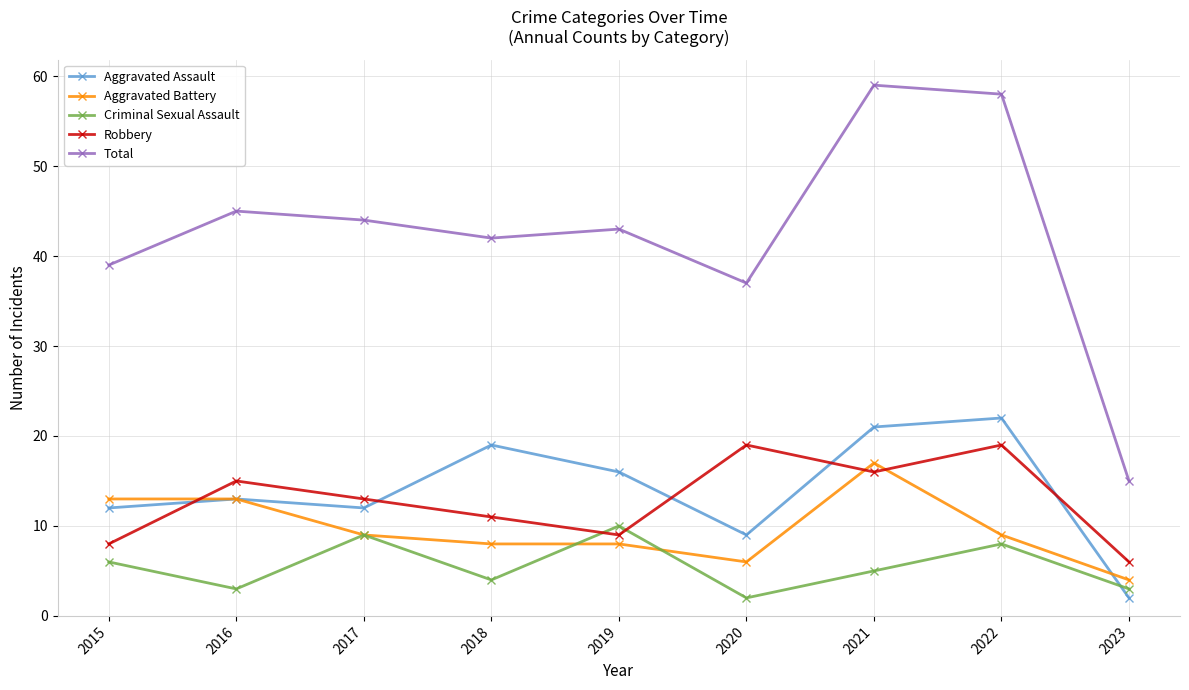

Which series changed the most between 2015 and 2022?

Total